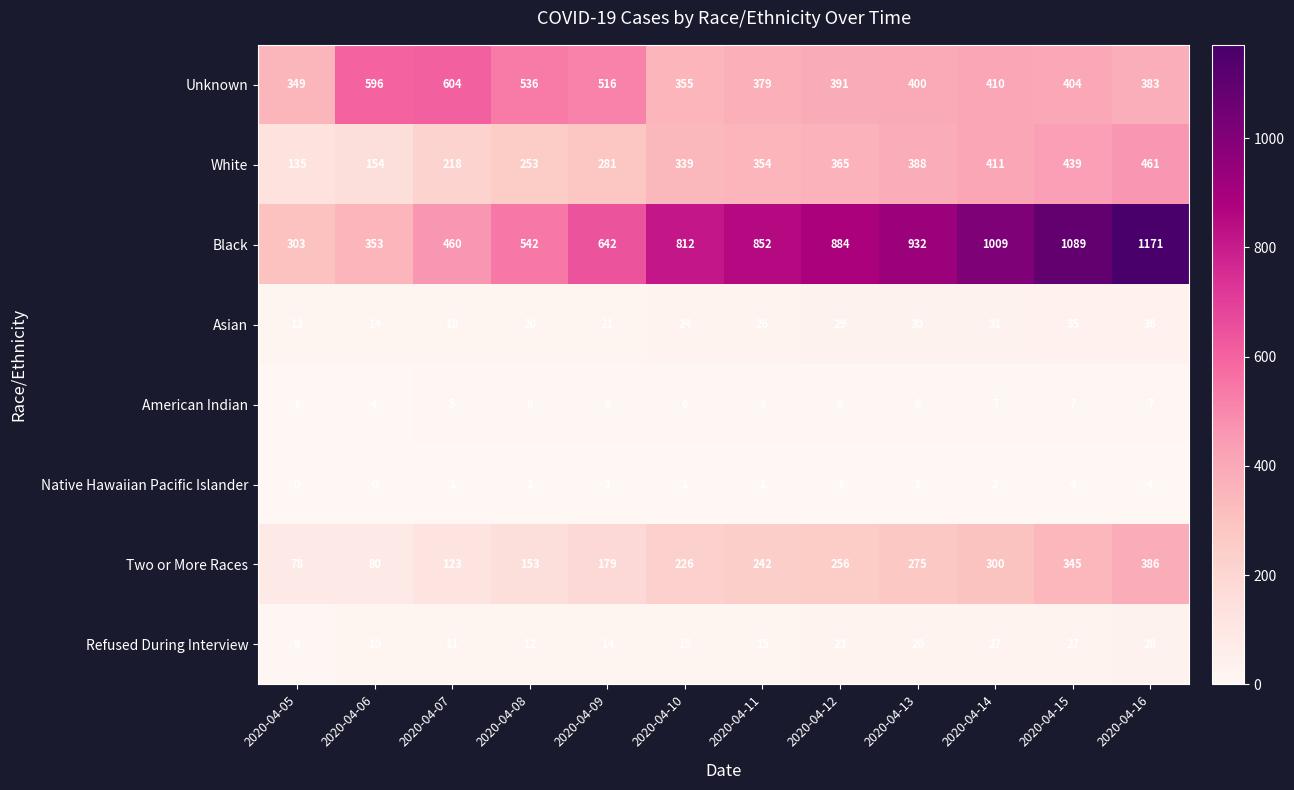

How many categories are shown in the chart?

12